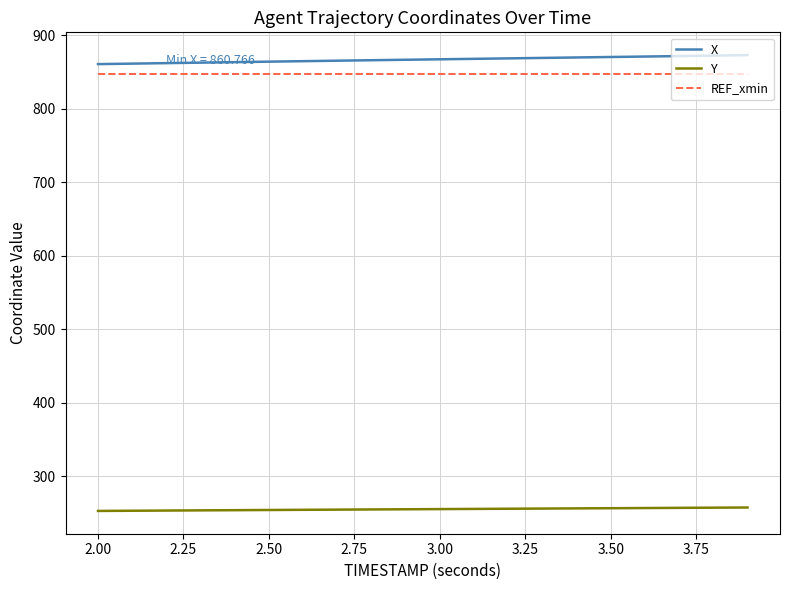

True or false: X and Y cross at least once.

False